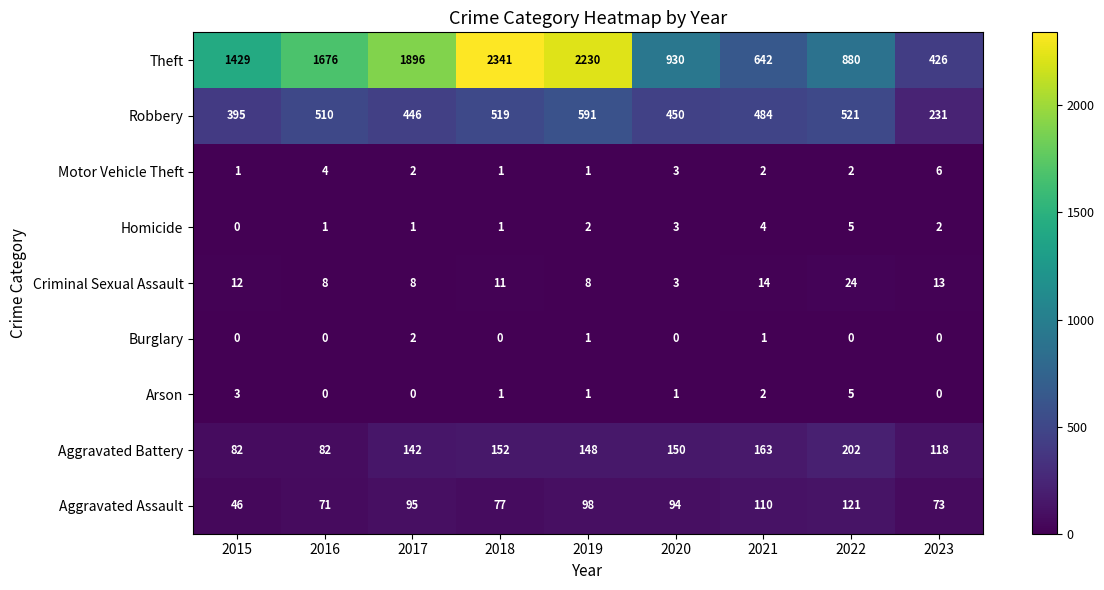

What is the sum of the Aggravated Assault values at 2019 and 2017?

193